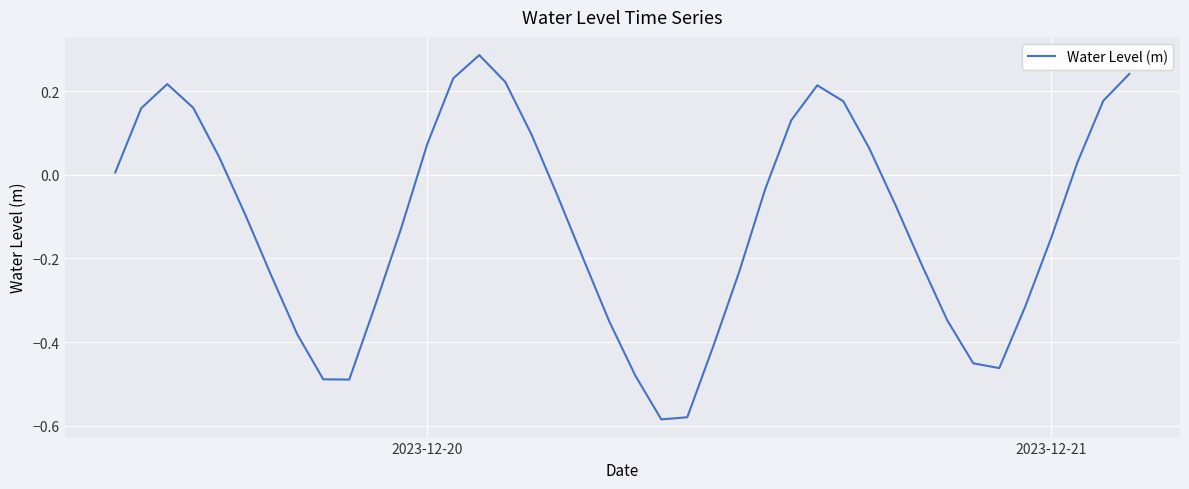

What is the difference between the maximum and minimum values?

0.9